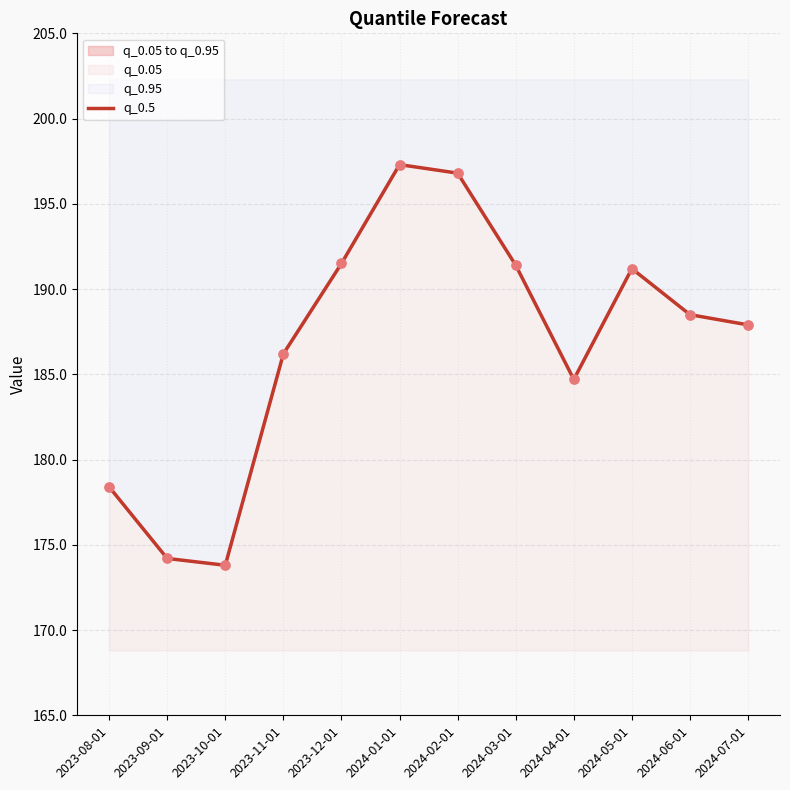

What is the change in value from 2023-11-01 to 2024-06-01?

+2.3